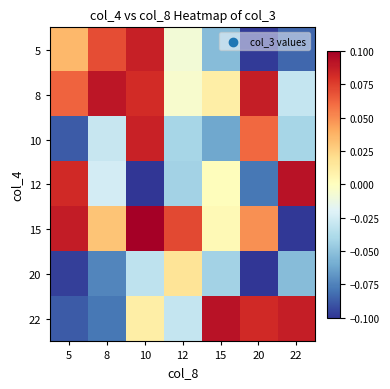

Reading left to right, transcribe all the data shown in this chart.

5: 5=0.0	8=0.1	10=0.1	12=-0.0	15=-0.1	20=-0.1	22=-0.1
8: 5=0.1	8=0.1	10=0.1	12=-0.0	15=0.0	20=0.1	22=-0.0
10: 5=-0.1	8=-0.0	10=0.1	12=-0.0	15=-0.1	20=0.1	22=-0.0
12: 5=0.1	8=-0.0	10=-0.1	12=-0.0	15=0.0	20=-0.1	22=0.1
15: 5=0.1	8=0.0	10=0.1	12=0.1	15=0.0	20=0.0	22=-0.1
20: 5=-0.1	8=-0.1	10=-0.0	12=0.0	15=-0.0	20=-0.1	22=-0.1
22: 5=-0.1	8=-0.1	10=0.0	12=-0.0	15=0.1	20=0.1	22=0.1